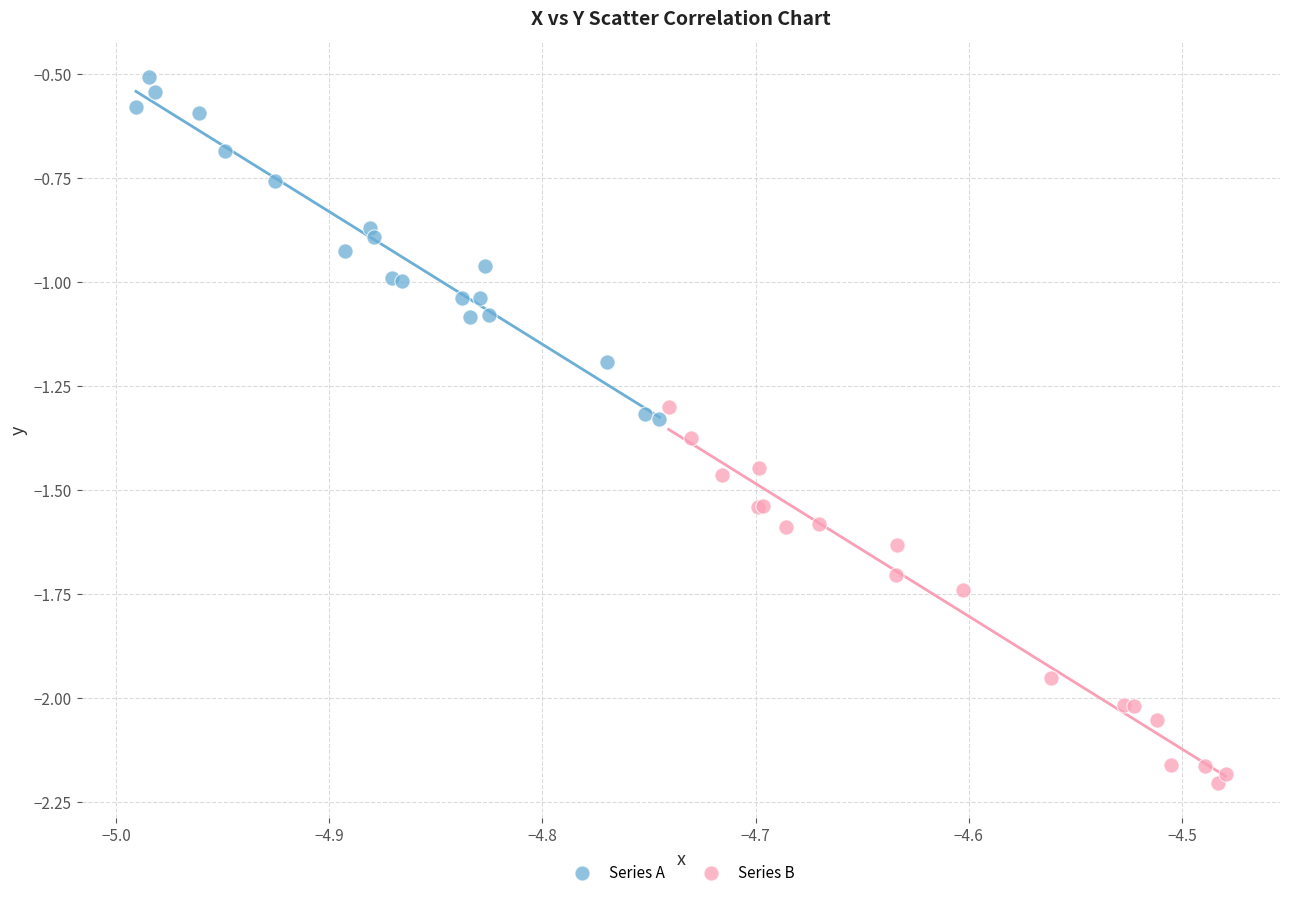

Which series has the widest spread of Y values?

Series B